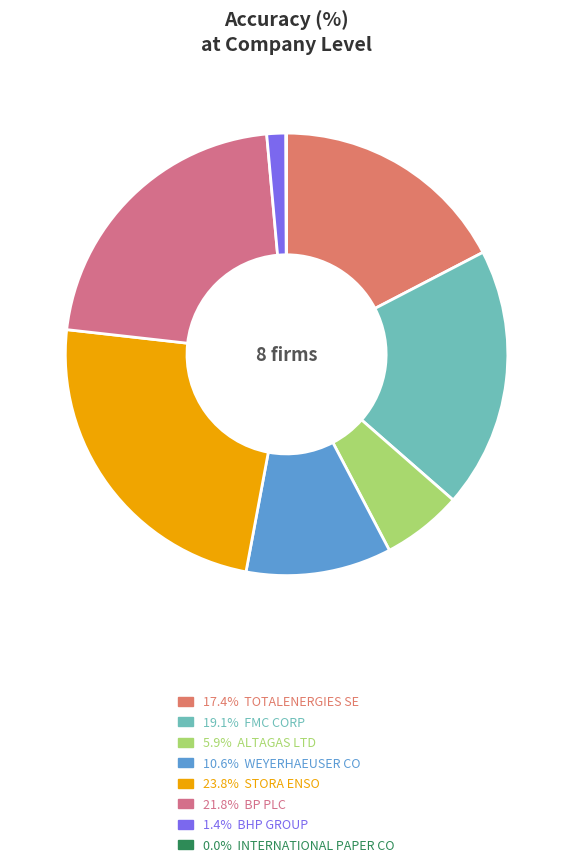

What is the smallest slice in the pie chart?

INTERNATIONAL PAPER CO